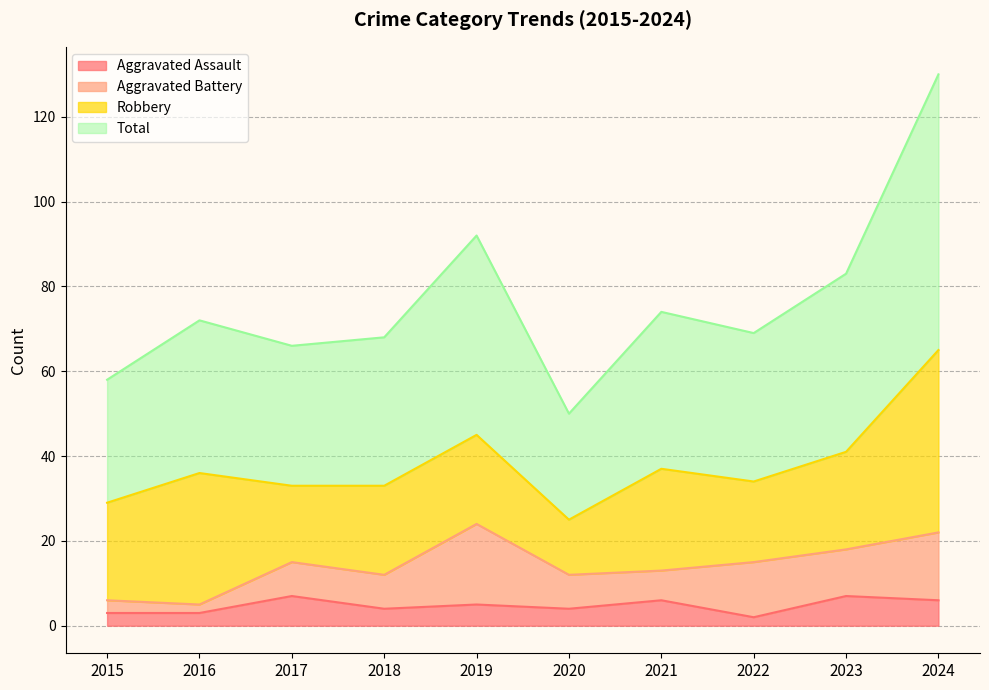

Between 2017 and 2023, which series saw the biggest shift?

Total